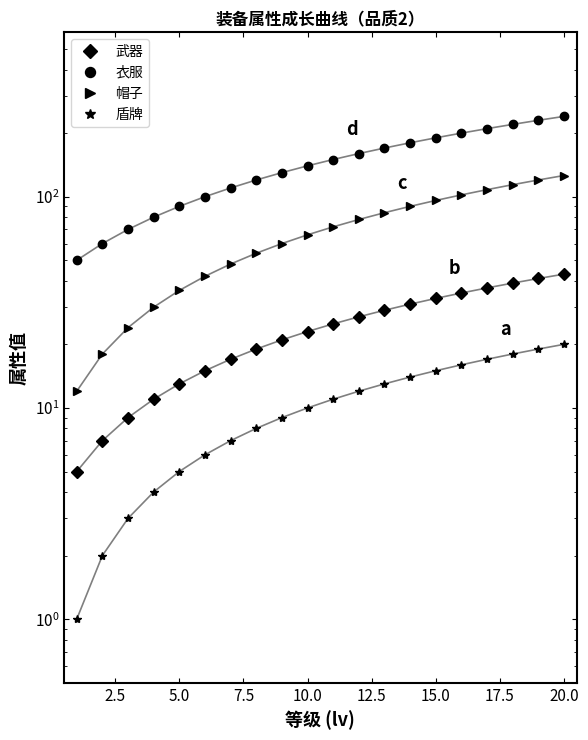

Is the value of 武器 at 15.0 greater than the value of 帽子 at 5.0?

No